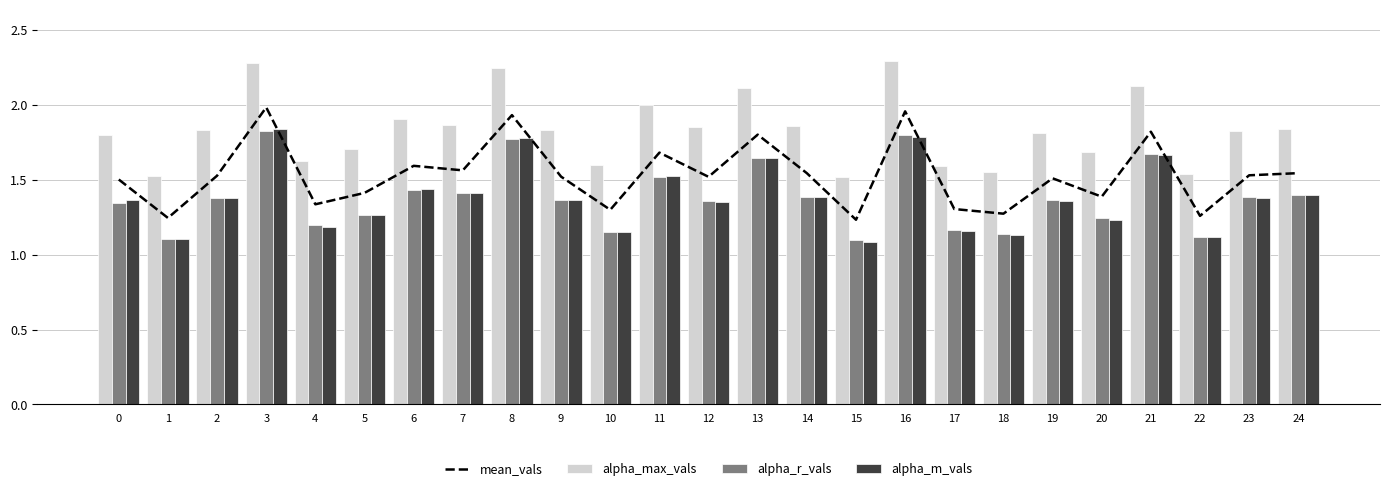

What value does the alpha_r_vals series have at 1?

1.1